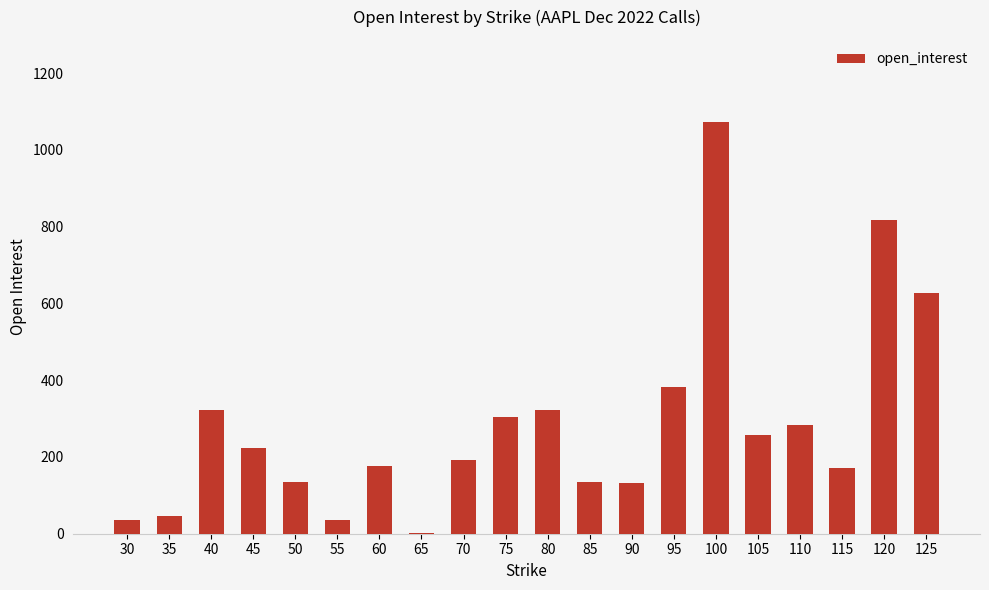

Are the bars grouped side by side (vs. stacked)?

No